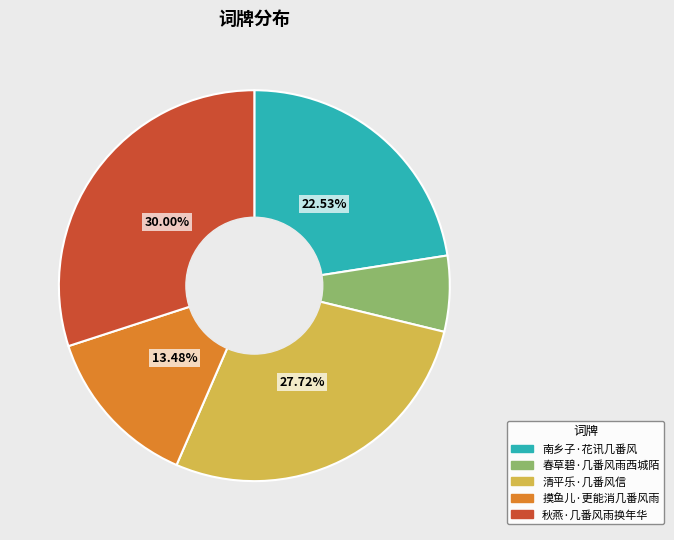

Which slice is the smallest?

春草碧·几番风雨西城陌